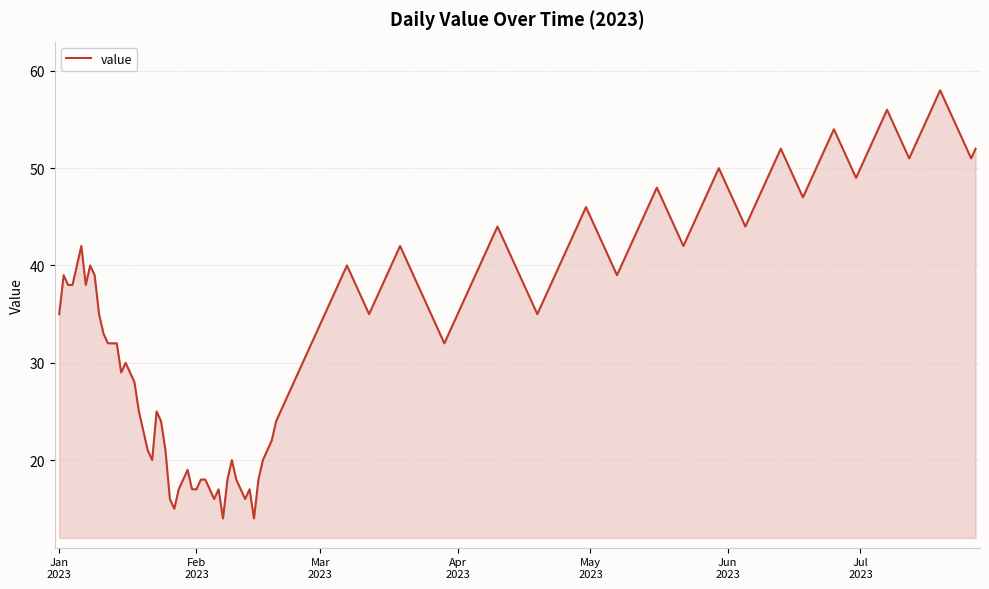

What is the minimum value shown in the chart?

14